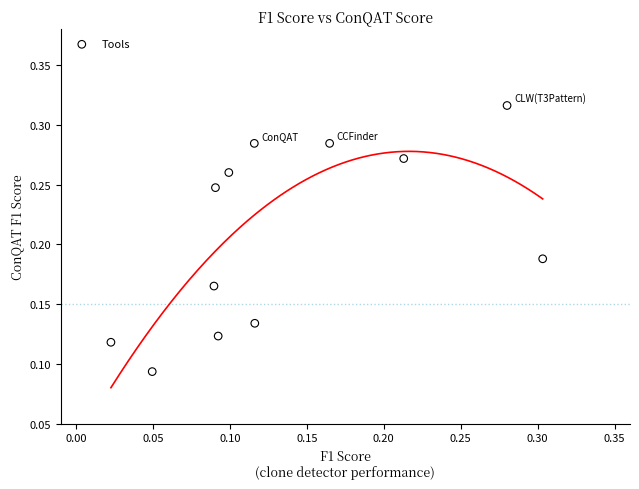

How many data points are displayed?

12